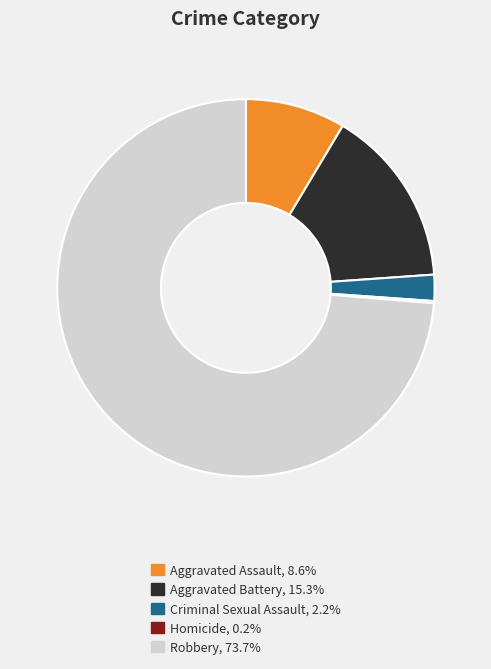

What is the largest slice in the pie chart?

Robbery